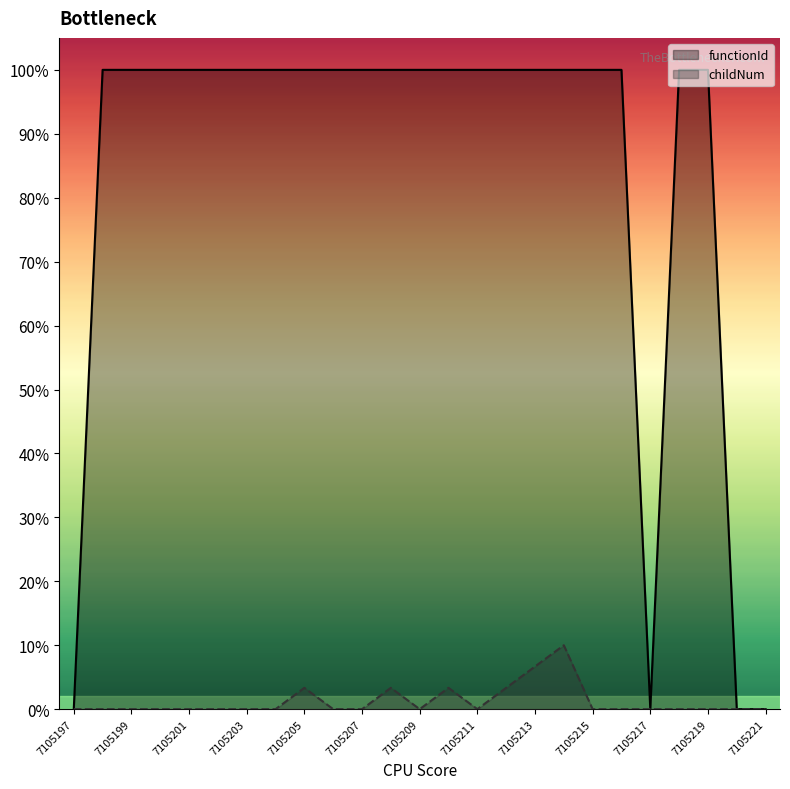

What is the sum of all childNum values?

30.0